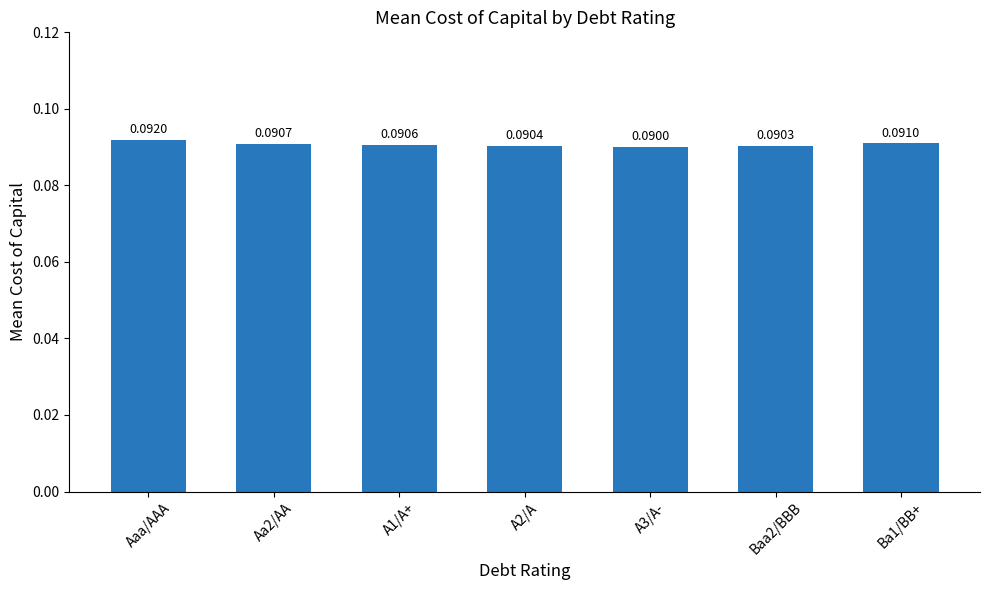

Rank the categories by value from lowest to highest.

A3/A-, Baa2/BBB, A2/A, A1/A+, Aa2/AA, Ba1/BB+, Aaa/AAA